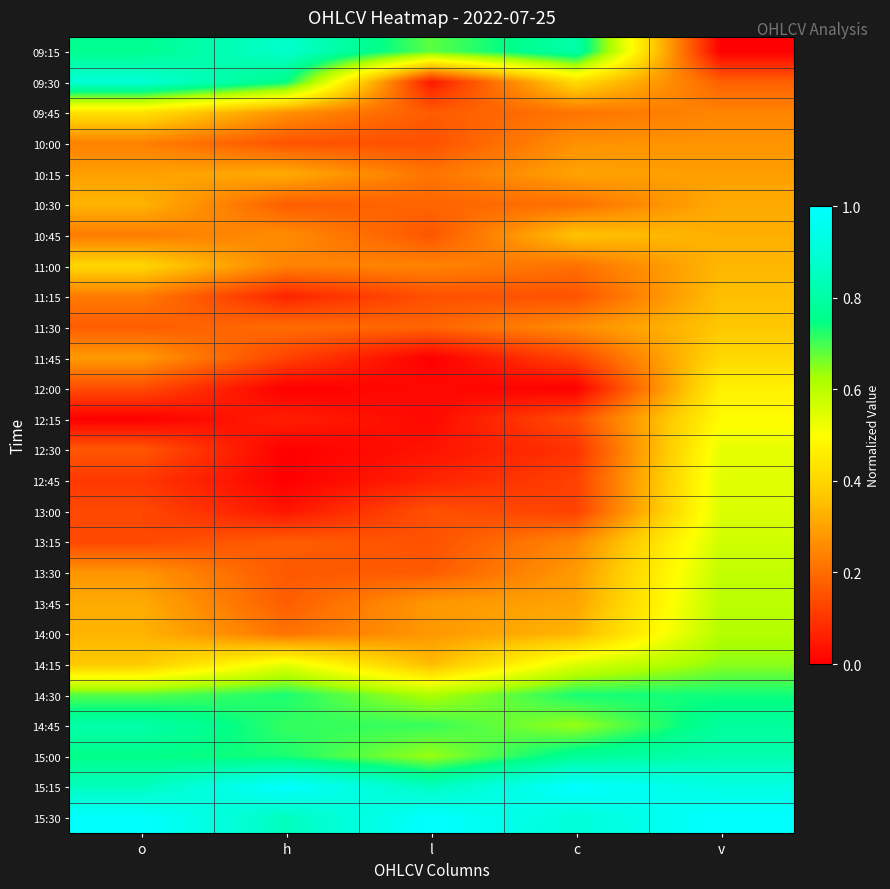

What is the spread (max minus min) of values at c?

1.0